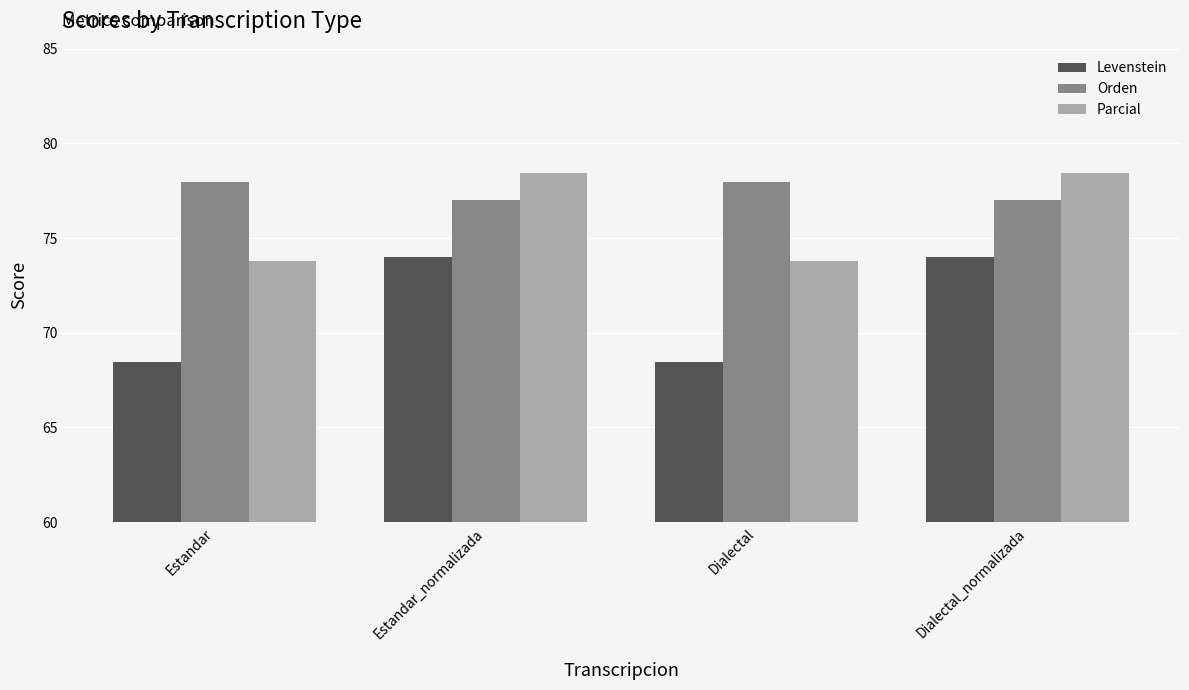

True or false: Levenstein has a value of 74.0 at Estandar_normalizada.

True